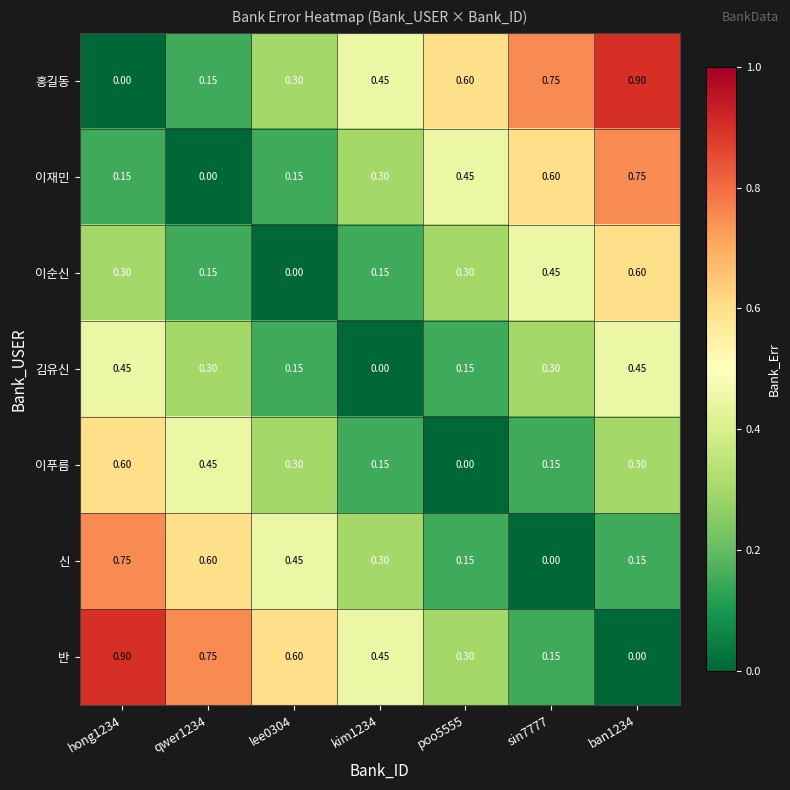

At ban1234, list the series in order from largest to smallest.

홍길동, 이재민, 이순신, 김유신, 이푸름, 신, 반